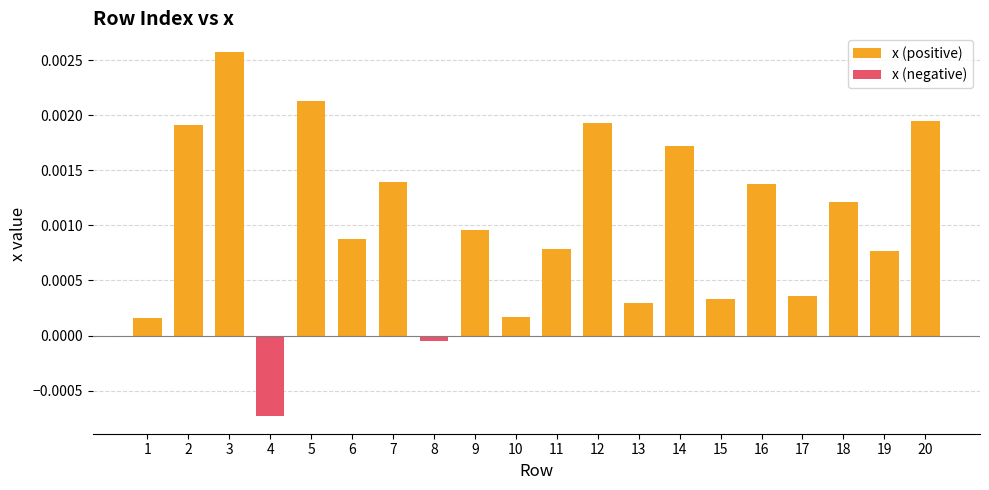

Which label corresponds to the largest value in the chart?

3